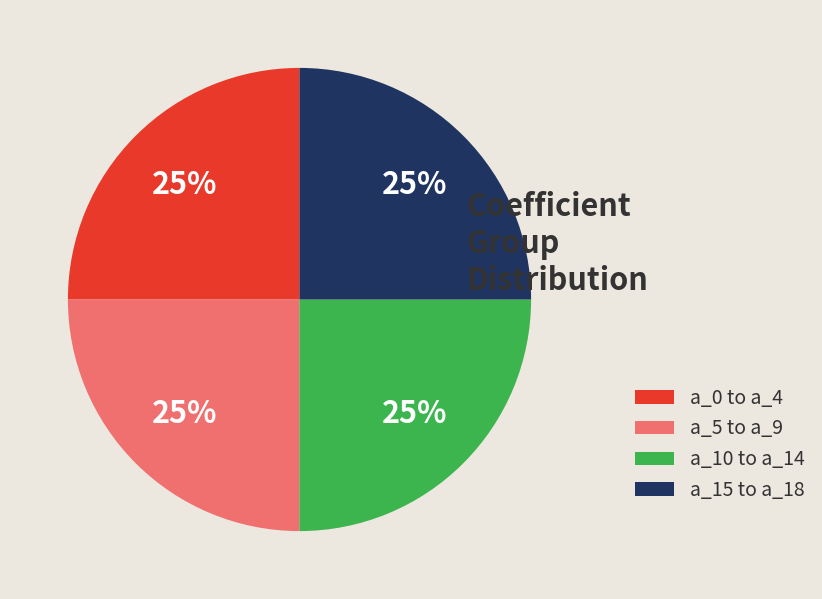

What is the ratio of the value at a_0 to a_4 to the value at a_10 to a_14?

1.0